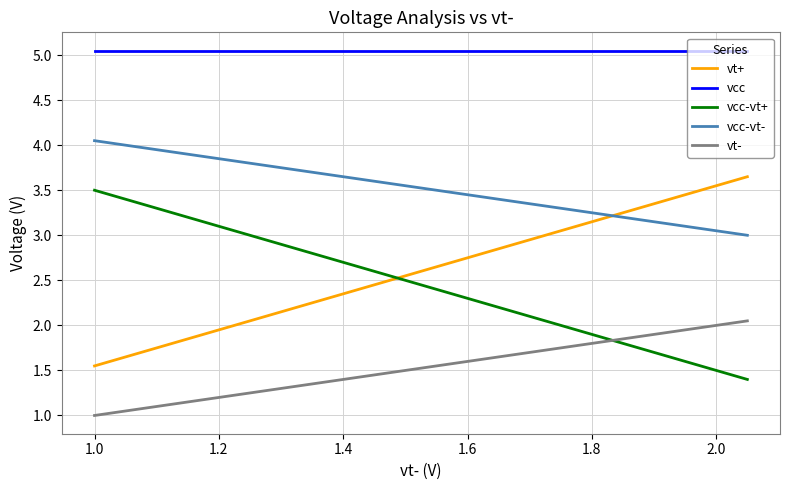

How many lines are shown in the chart?

5